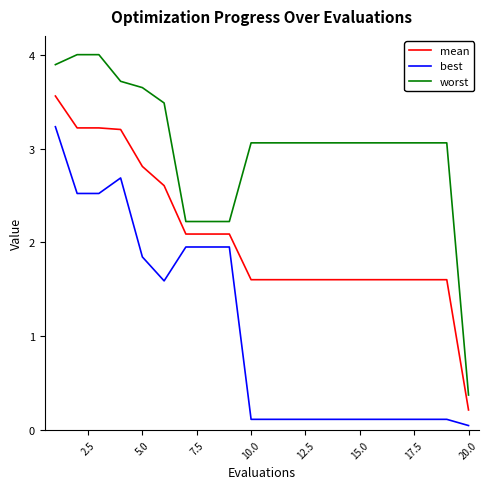

True or false: best and mean intersect in this chart.

False